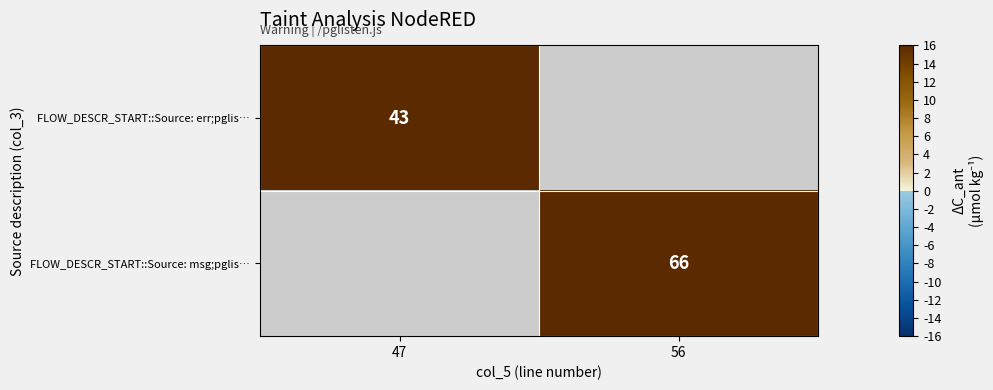

The value of FLOW_DESCR_START::Source: msg;pglis… at 56 is 66. True or false?

True